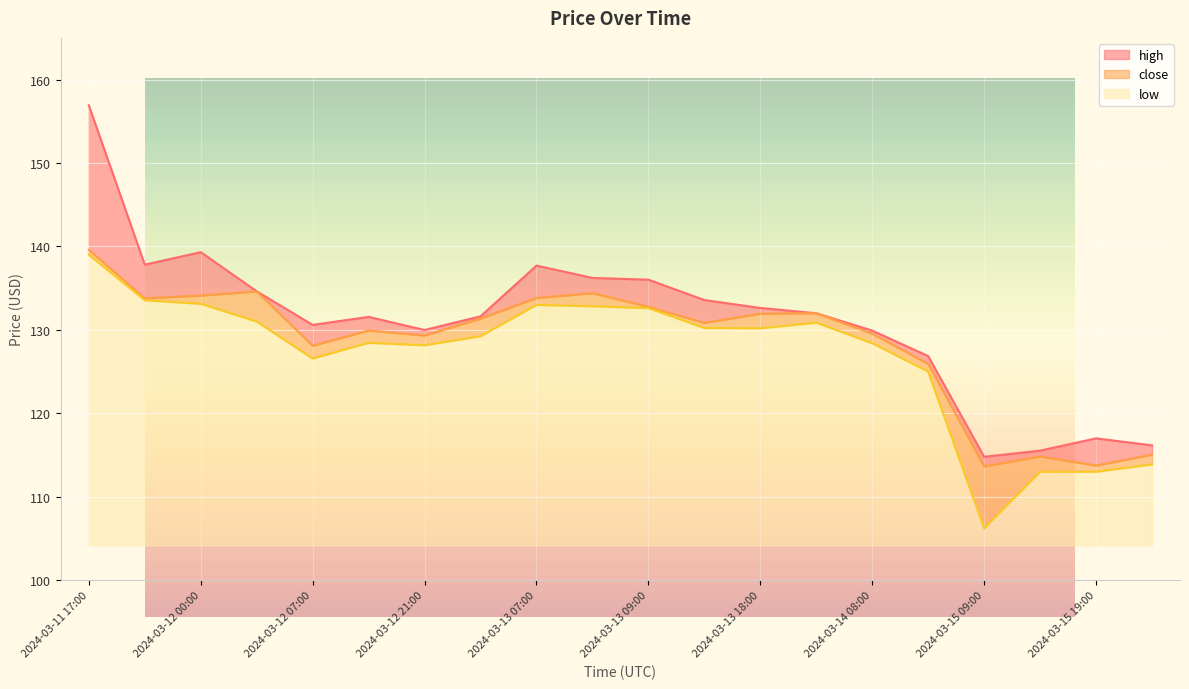

What is the sum of all low values?

2538.3